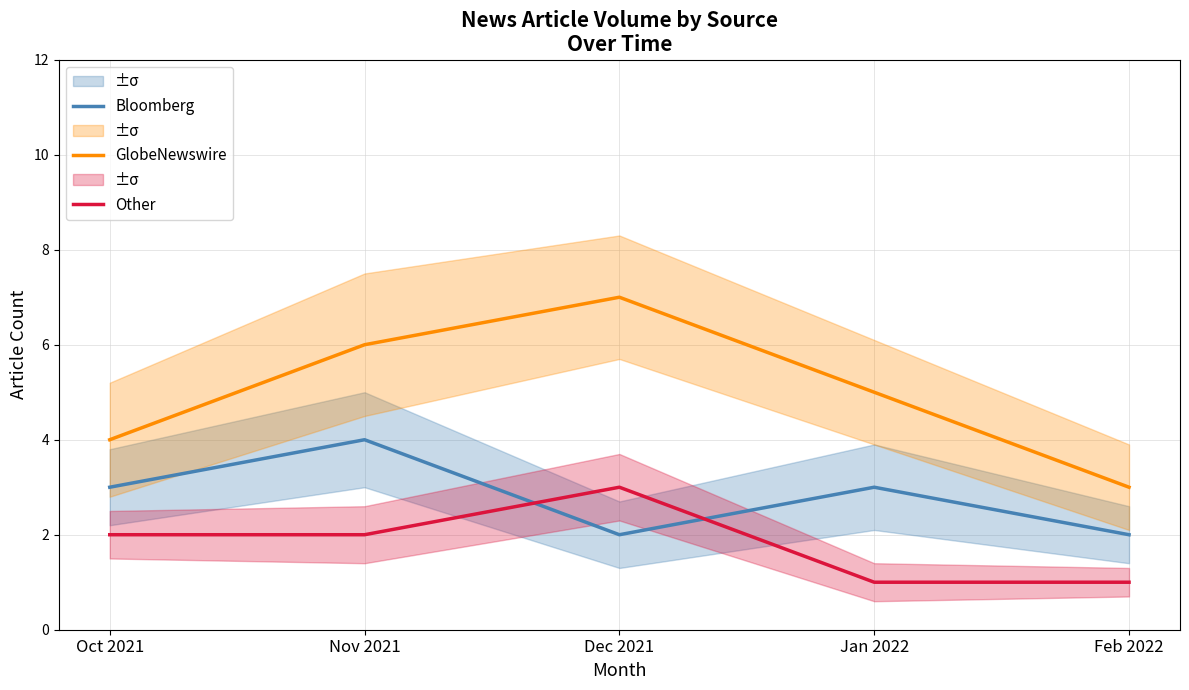

At which label is Other closest to 2?

Oct 2021